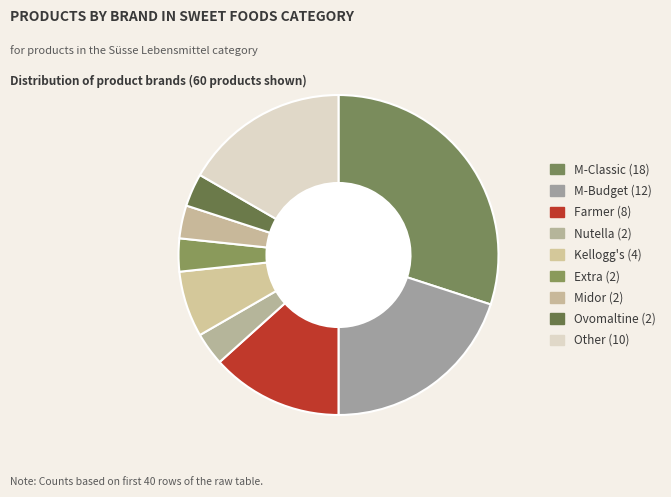

Which slice is the largest?

M-Classic